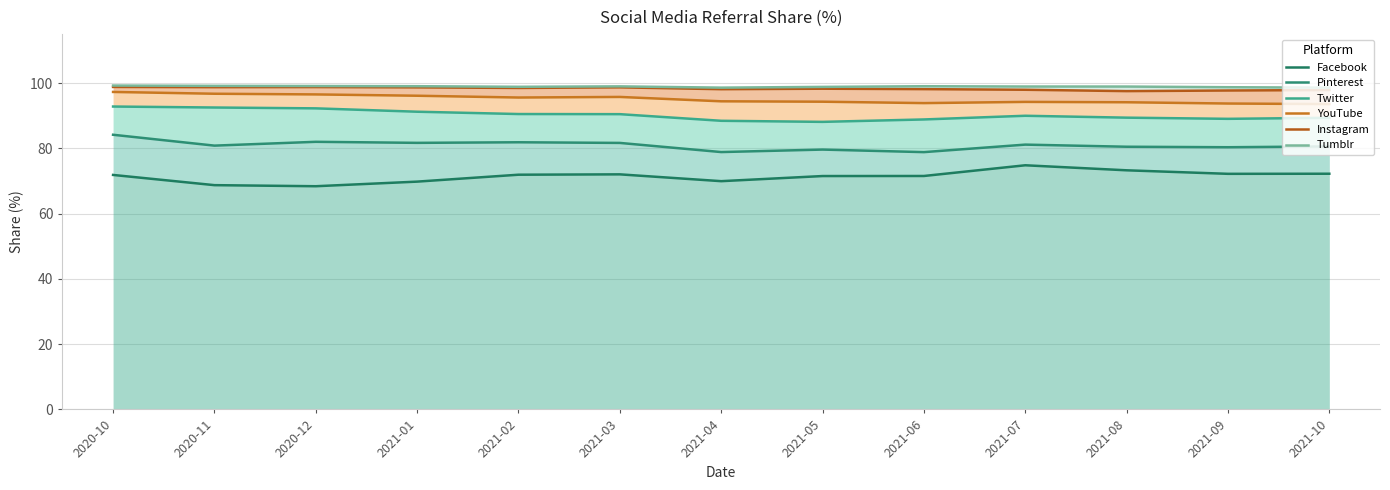

In Instagram, how many points are lower than both neighbors (excluding endpoints)?

4